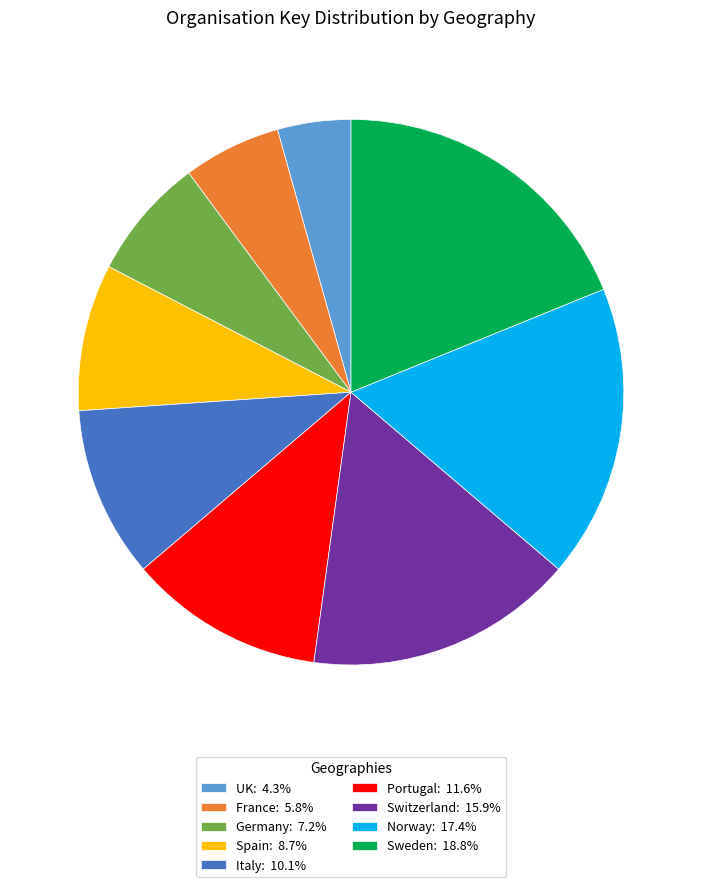

Does Norway represent more than half of the total?

No